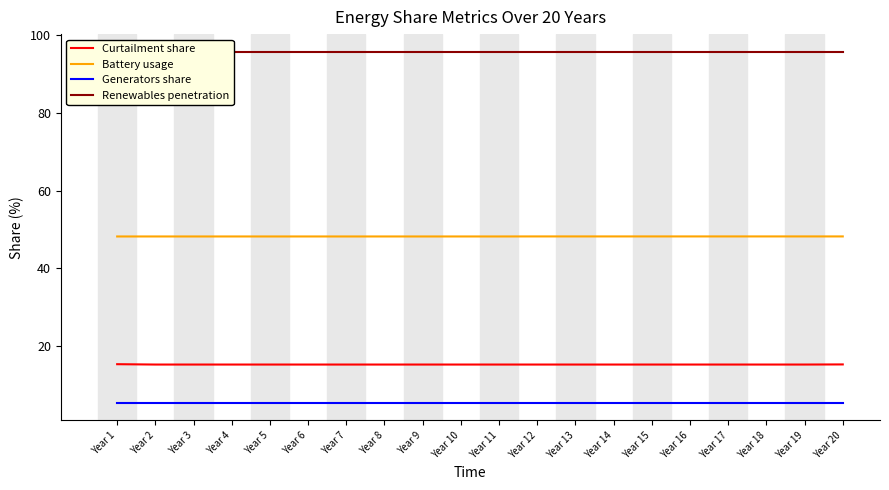

At which label does Curtailment share reach its minimum?

Year 2